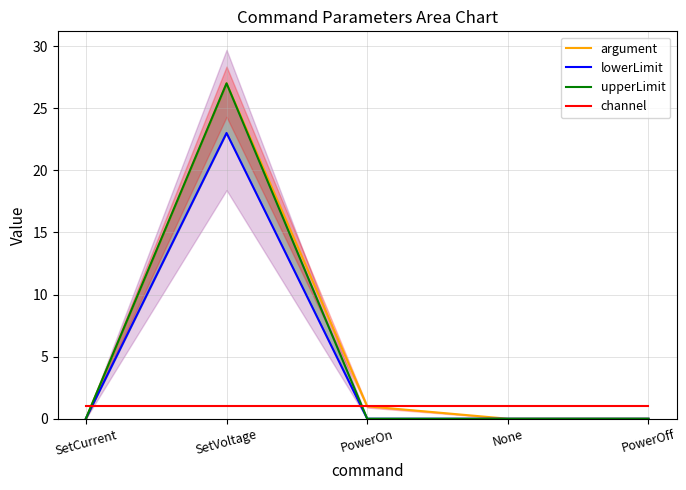

At which category does argument reach its first local peak?

SetVoltage